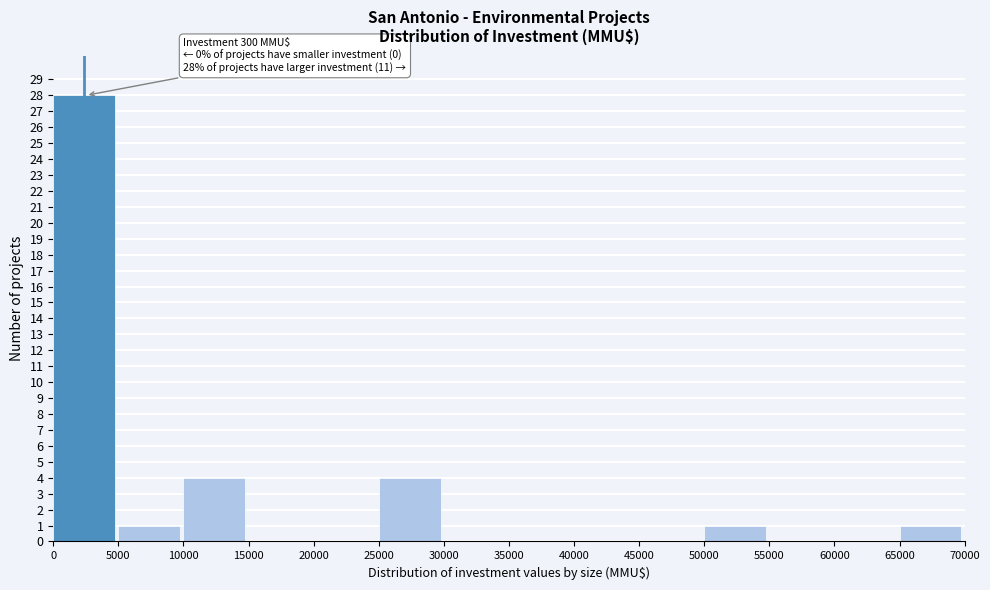

Which range on the x-axis has the tallest bar?

0 to 5000